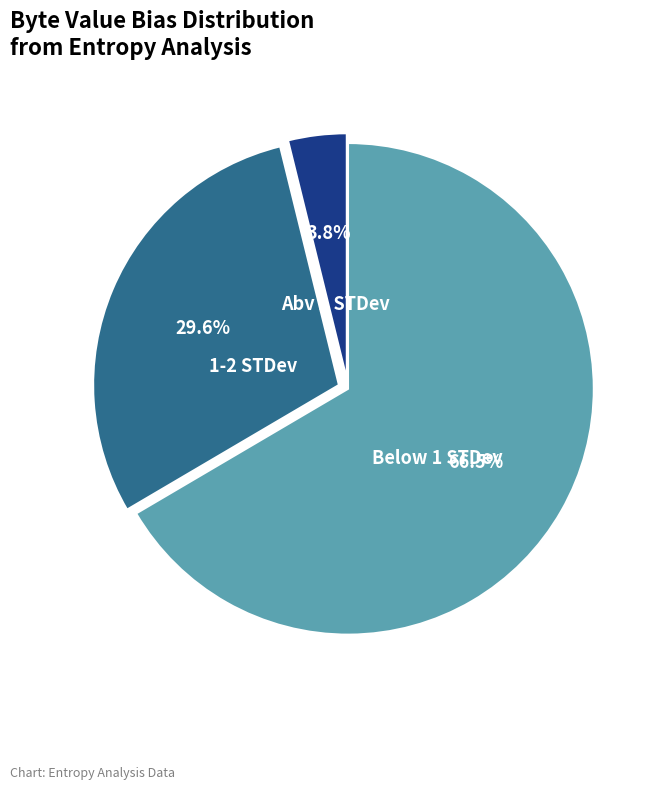

What is the ratio of the value at 1-2 STDev to the value at Below 1 STDev?

0.4